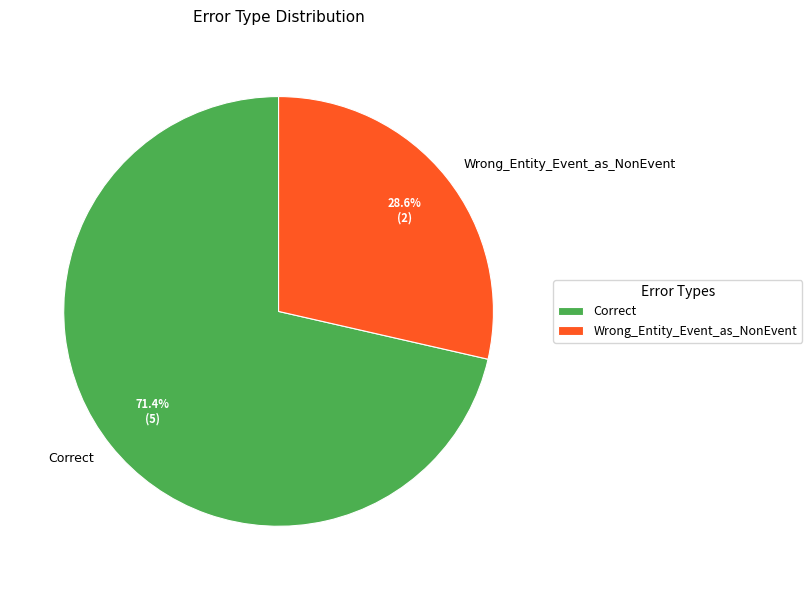

Which slice is the smallest?

Wrong_Entity_Event_as_NonEvent